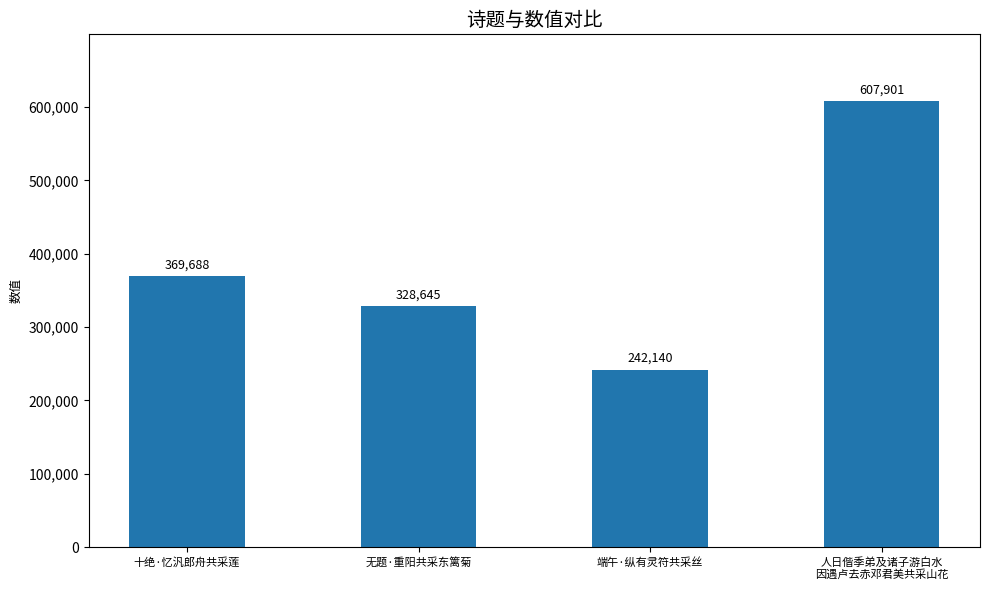

Reading left to right, extract all data points from this chart.

十绝·忆汎郎舟共采莲=369688	无题·重阳共采东篱菊=328645	端午·纵有灵符共采丝=242140	人日偕季弟及诸子游白水
因遇卢去赤邓君美共采山花=607901